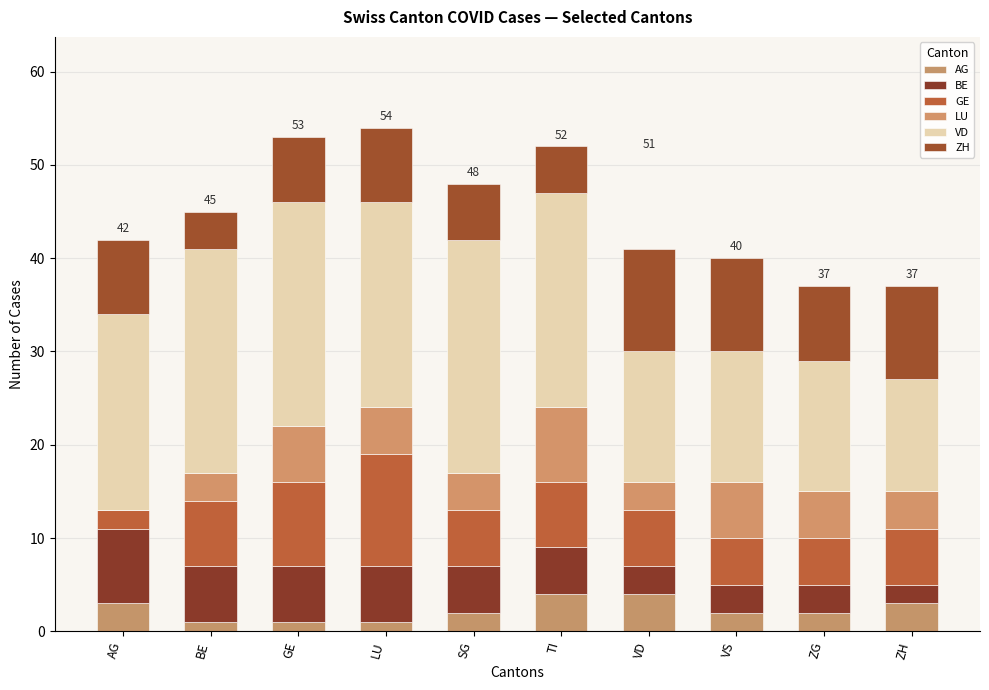

How many distinct data groups are displayed?

6